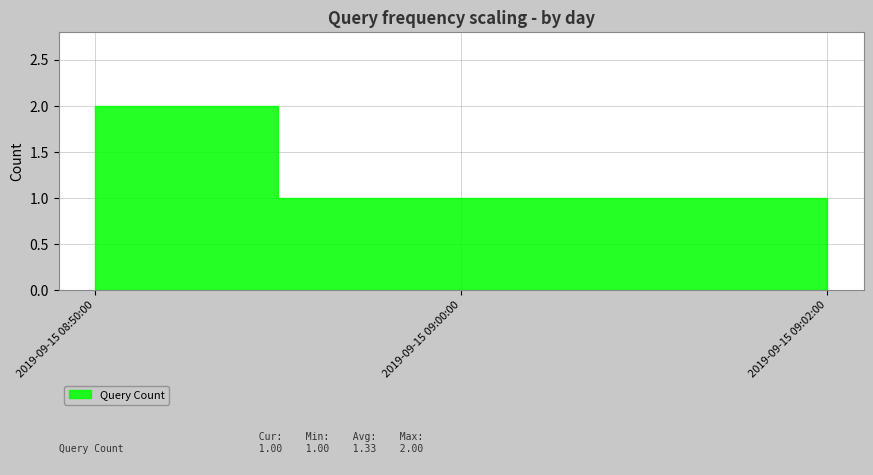

Reading left to right, extract all data points from this chart.

2	1	1